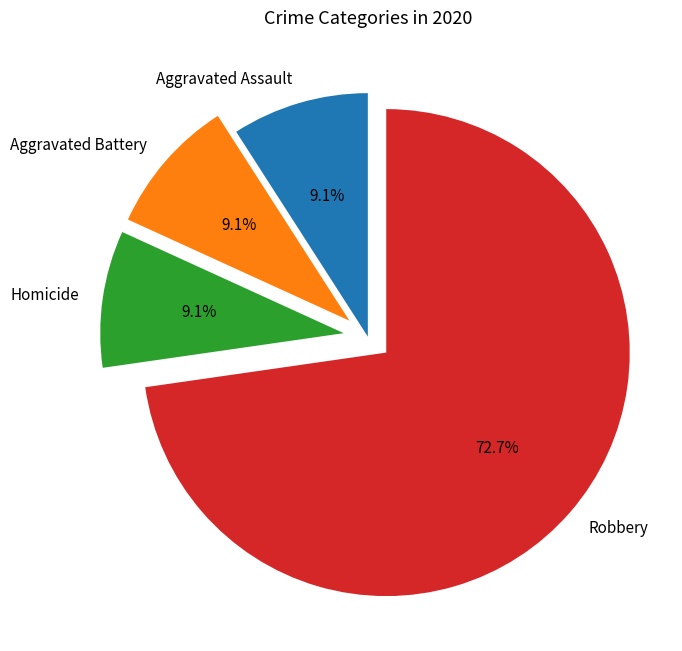

Which has a higher value, Aggravated Assault or Robbery?

Robbery